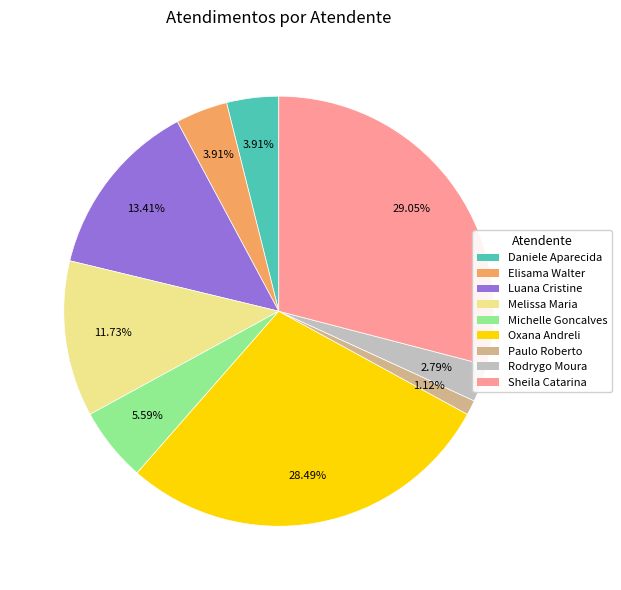

Is there a majority slice in this chart?

No